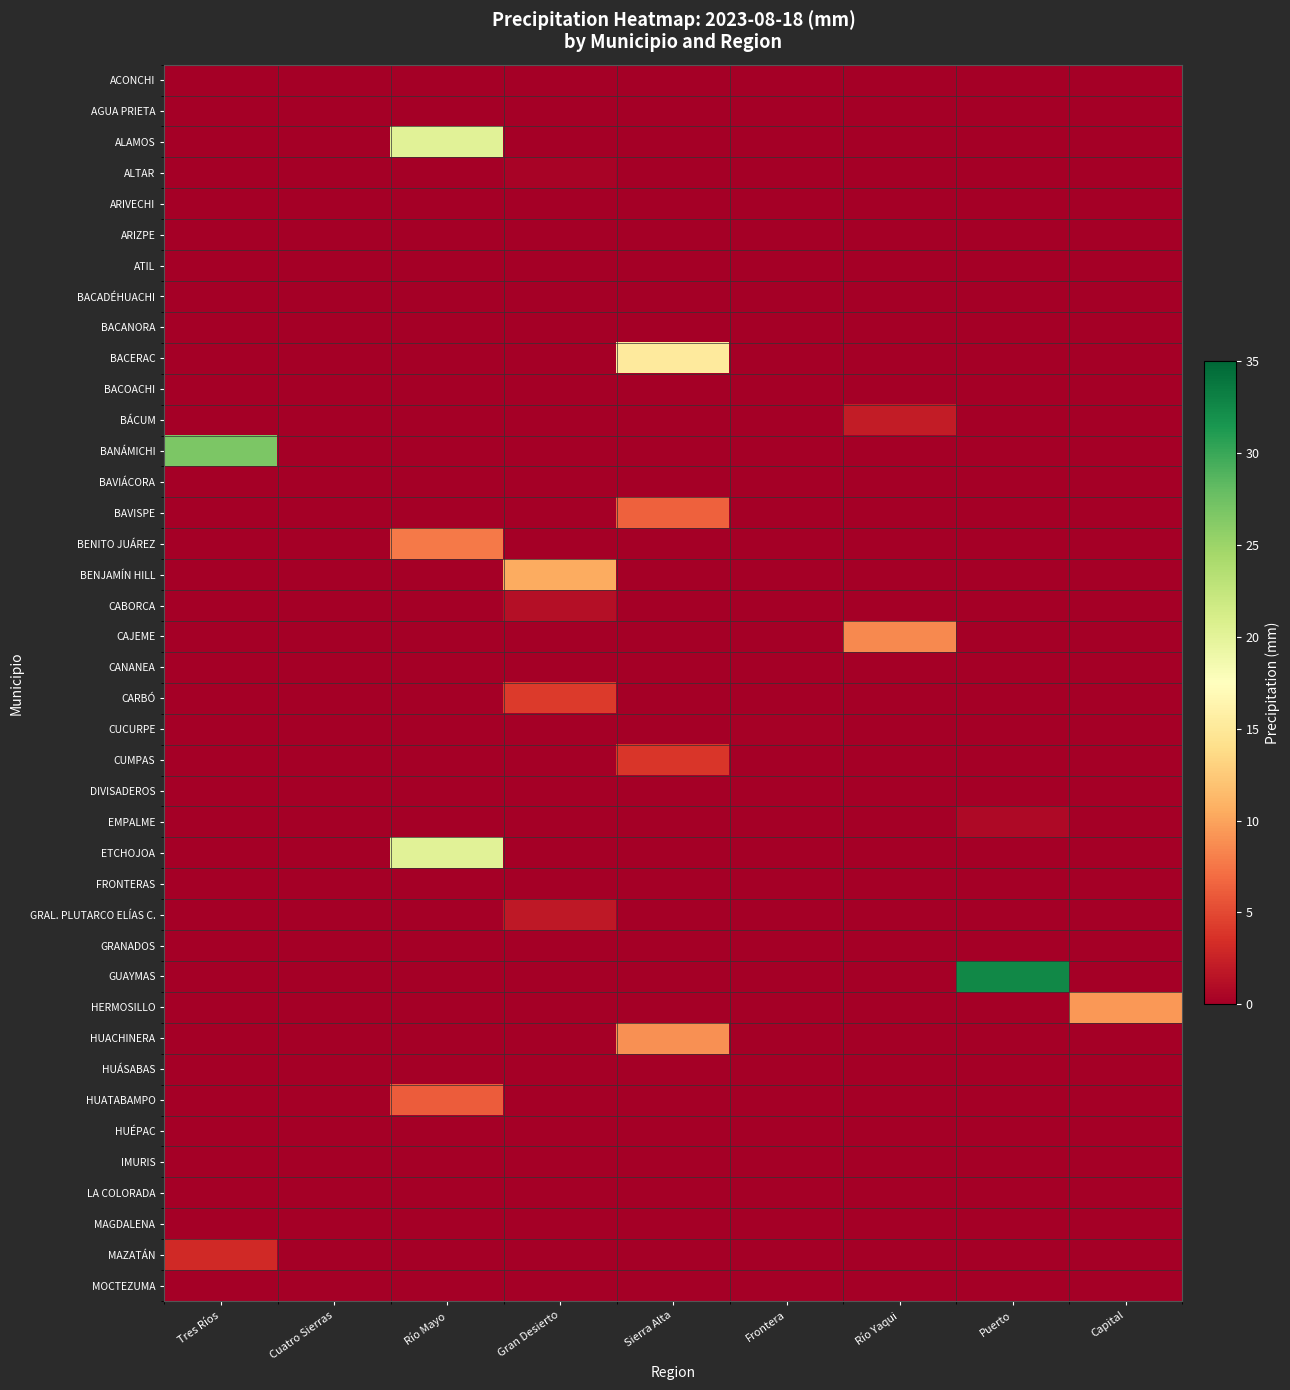

What is the maximum value shown in the chart?

32.6